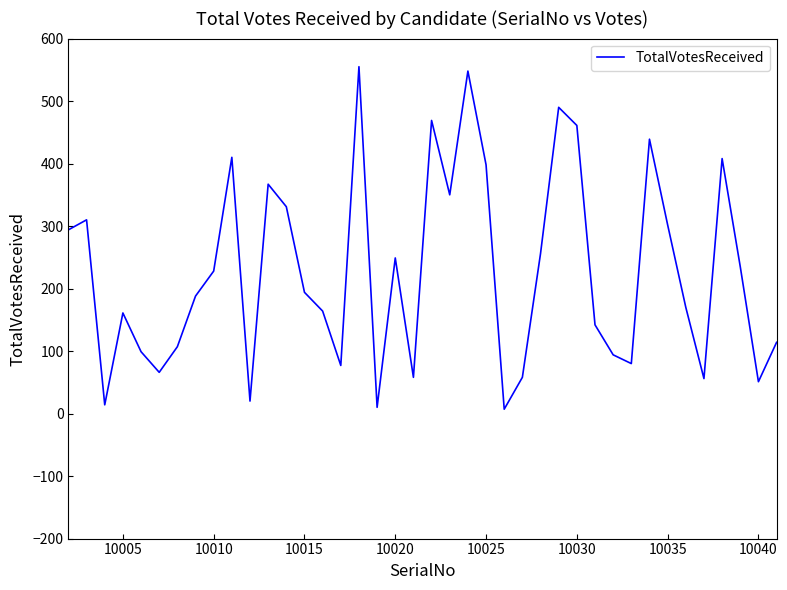

What is the greatest value displayed?

555